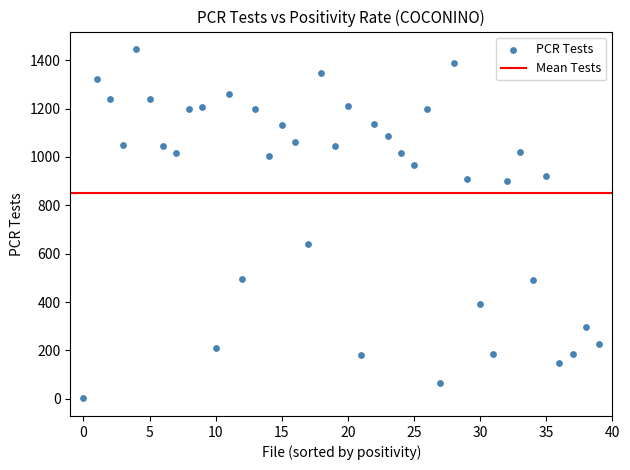

What Y value in the scatter plot is closest to 723?

638